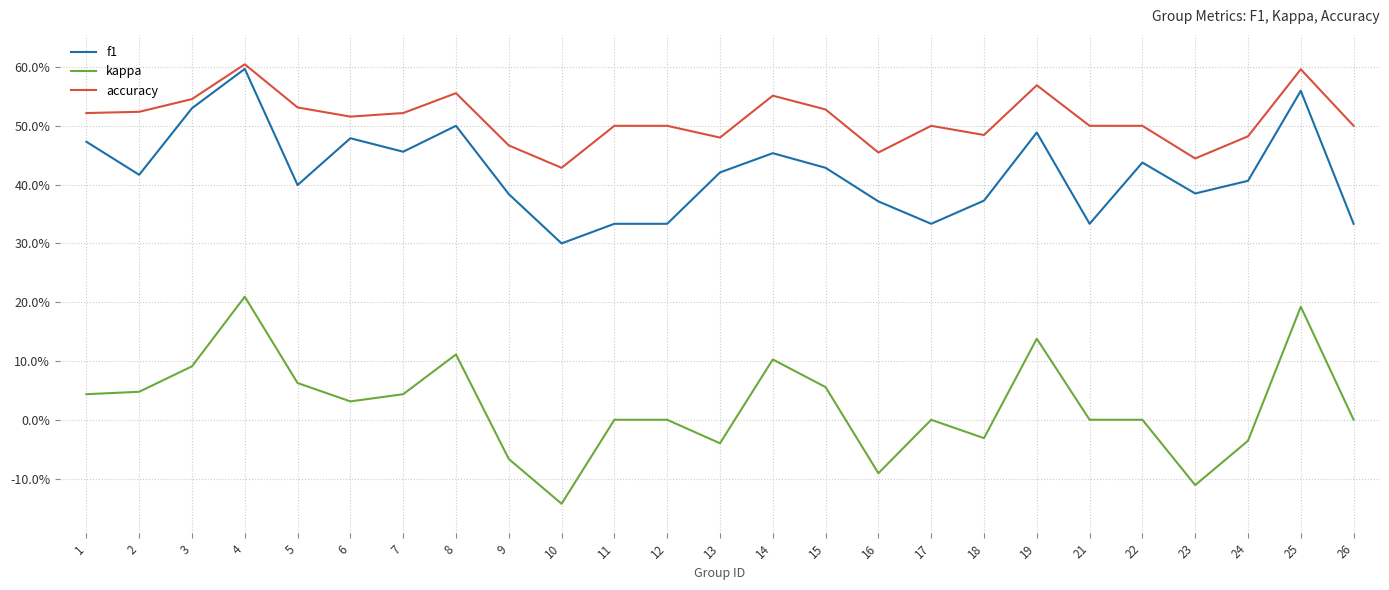

At which category is the sum across all series the highest?

4